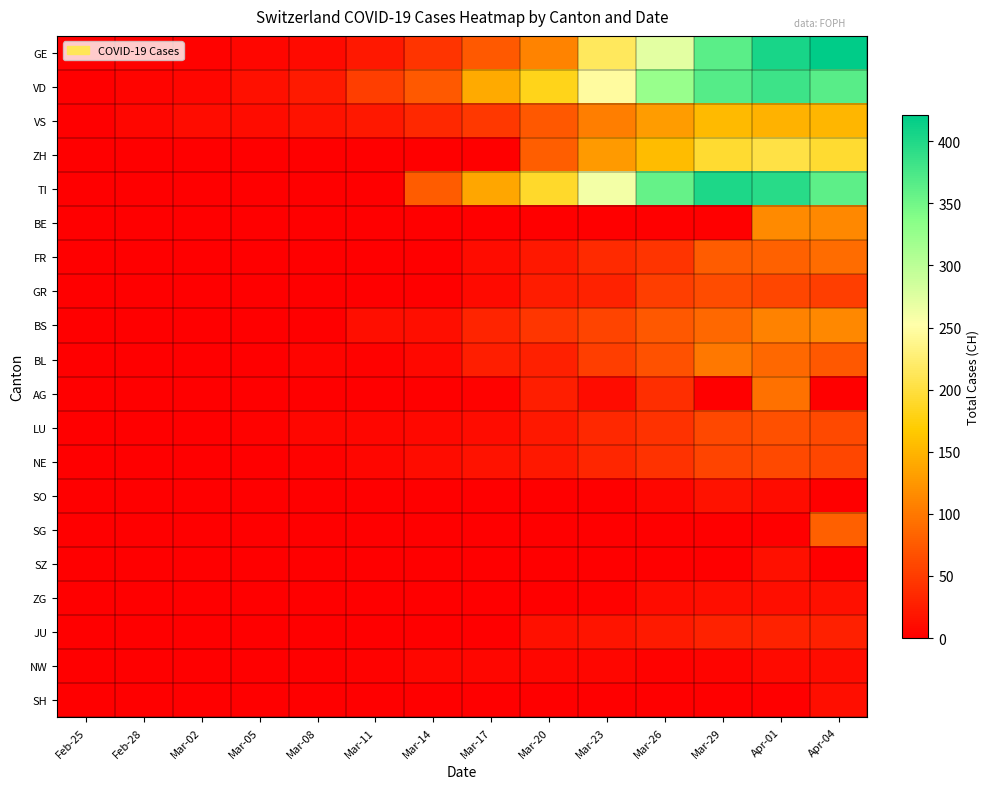

At how many categories does at least one series exceed 41?

9